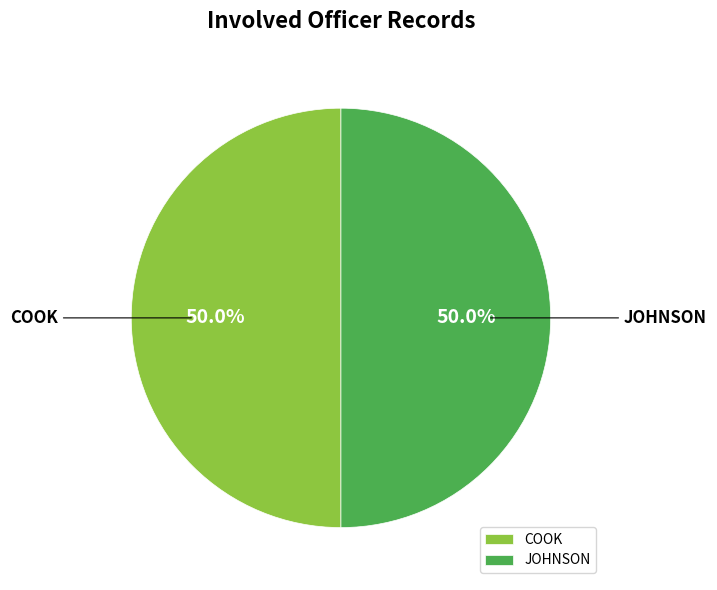

What is the ratio of the value at JOHNSON to the value at COOK?

1.0